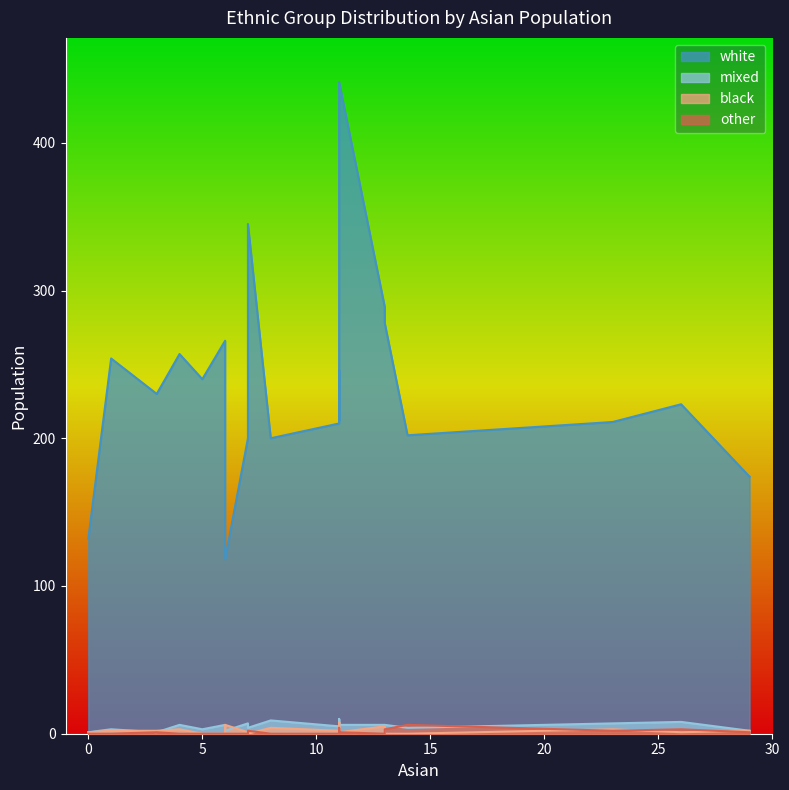

True or false: mixed has more than 2 points higher than both neighbors.

True